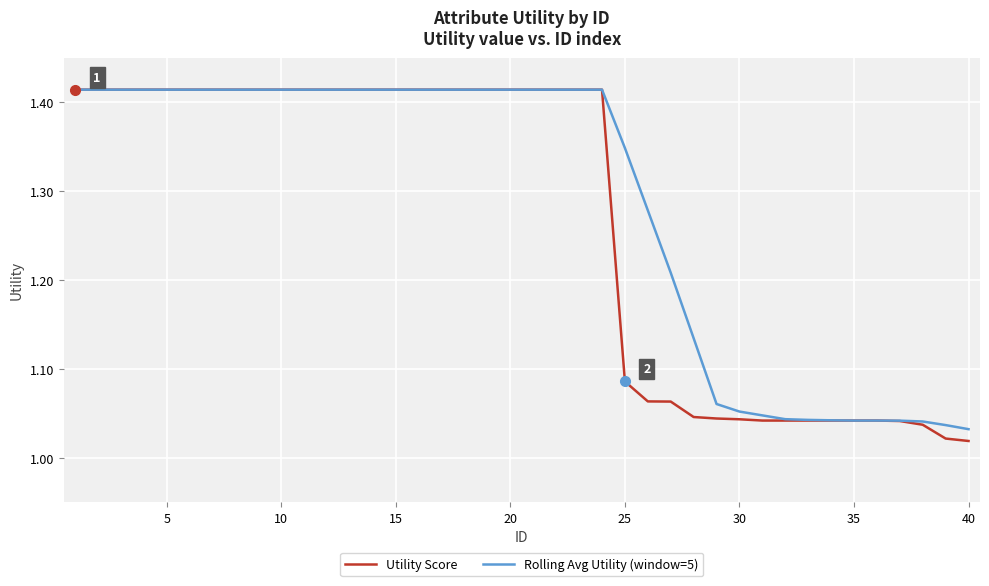

List the series in order of their overall mean, highest first.

Rolling Avg Utility (window=5), Utility Score